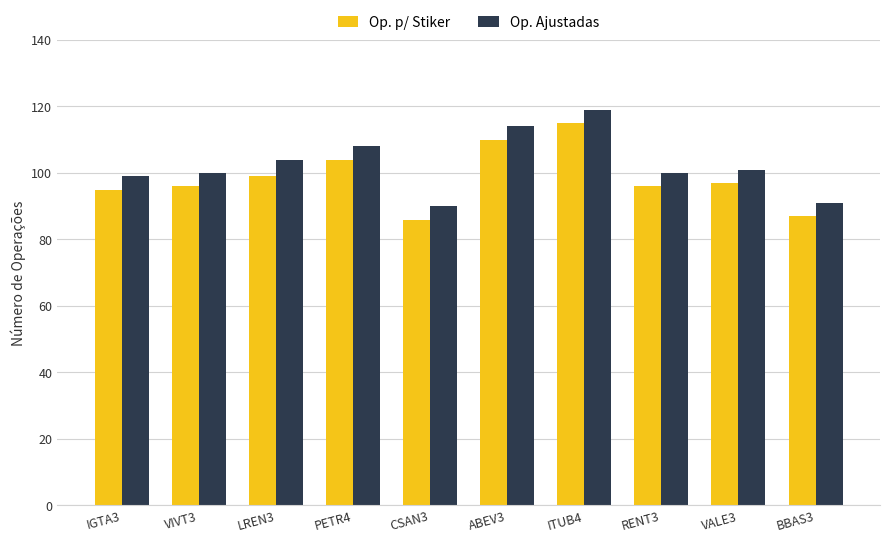

Where is Op. Ajustadas nearest to the value 104?

LREN3